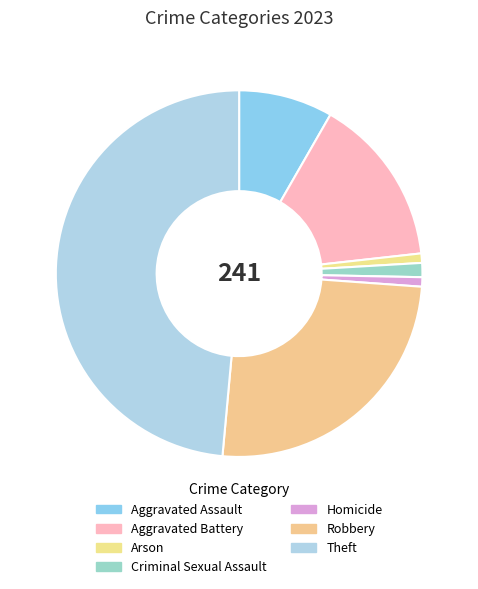

Which slice is the largest?

Theft